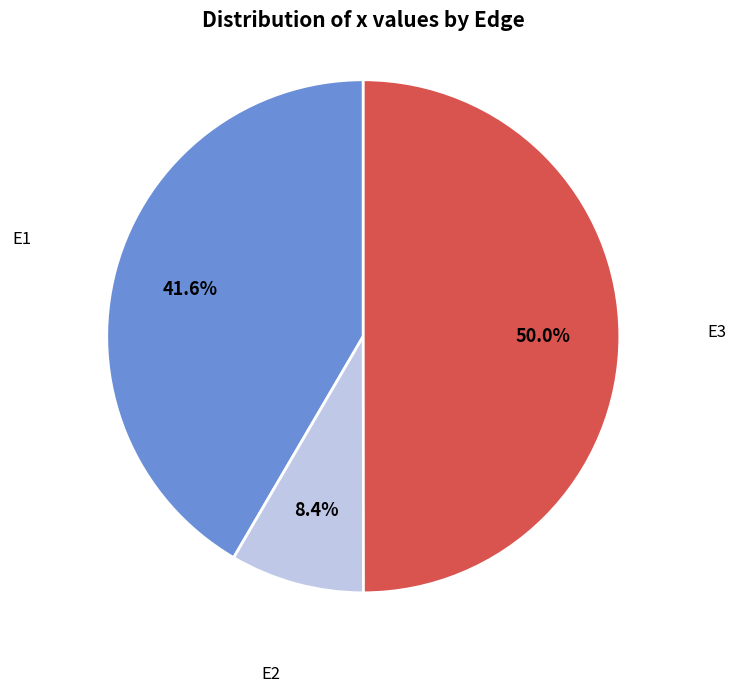

Does E2 account for over 50% of the chart?

No